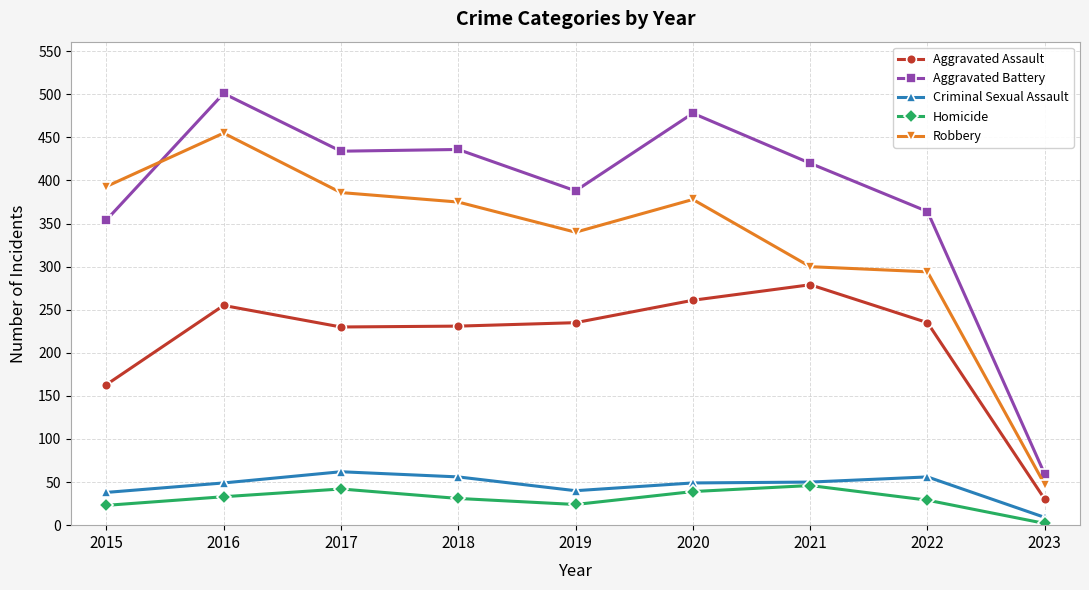

Rank the series at 2017 from highest to lowest value.

Aggravated Battery, Robbery, Aggravated Assault, Criminal Sexual Assault, Homicide